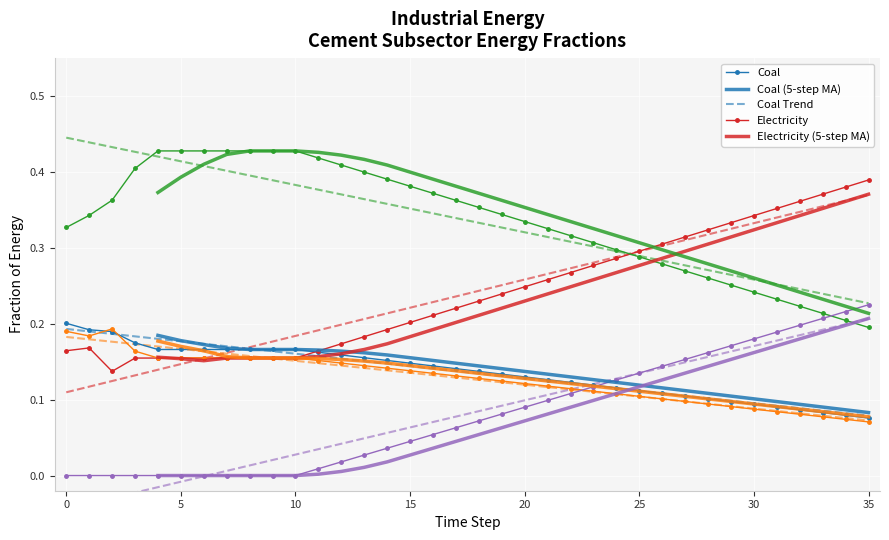

True or false: frac_inen_energy_cement_coal and frac_inen_energy_cement_natural_gas cross at least once.

False